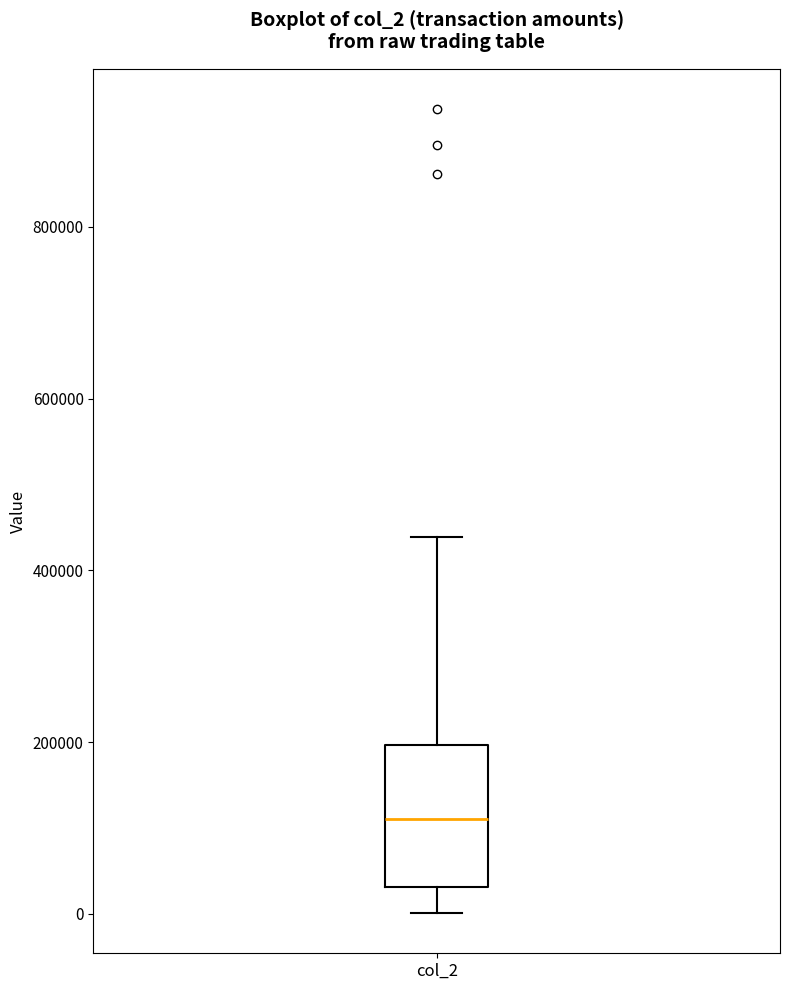

Read this box plot against the y-axis: the position of the median line, the range covered by the box, and the ends of both whiskers. The values are not printed on the chart, so give them approximately, as read against the axis.

median 120000, box 40000 to 200000, whiskers 0 to 440000